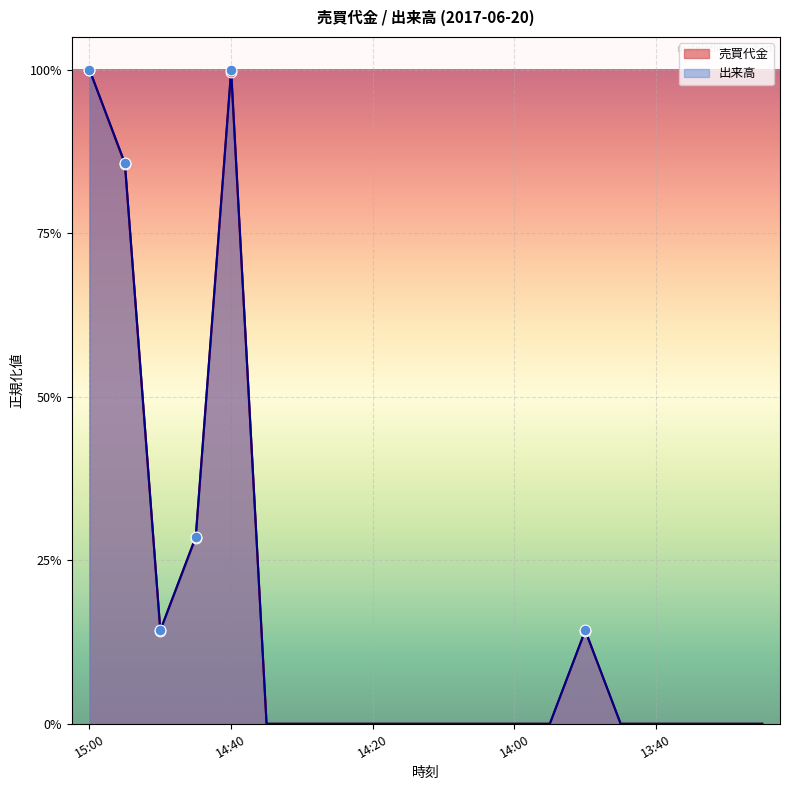

At how many categories does at least one series exceed 0?

6